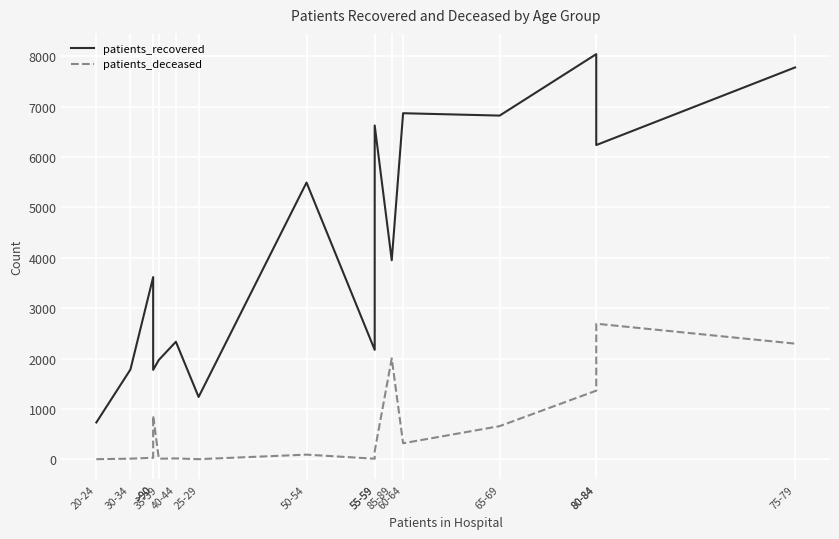

Where does the patients_recovered series first go above 3952?

50-54